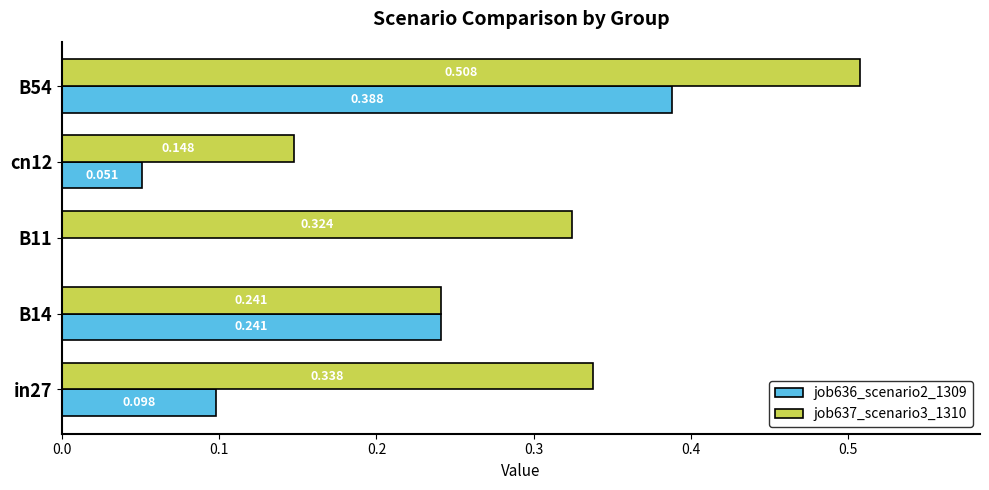

How many data points does each series have?

5